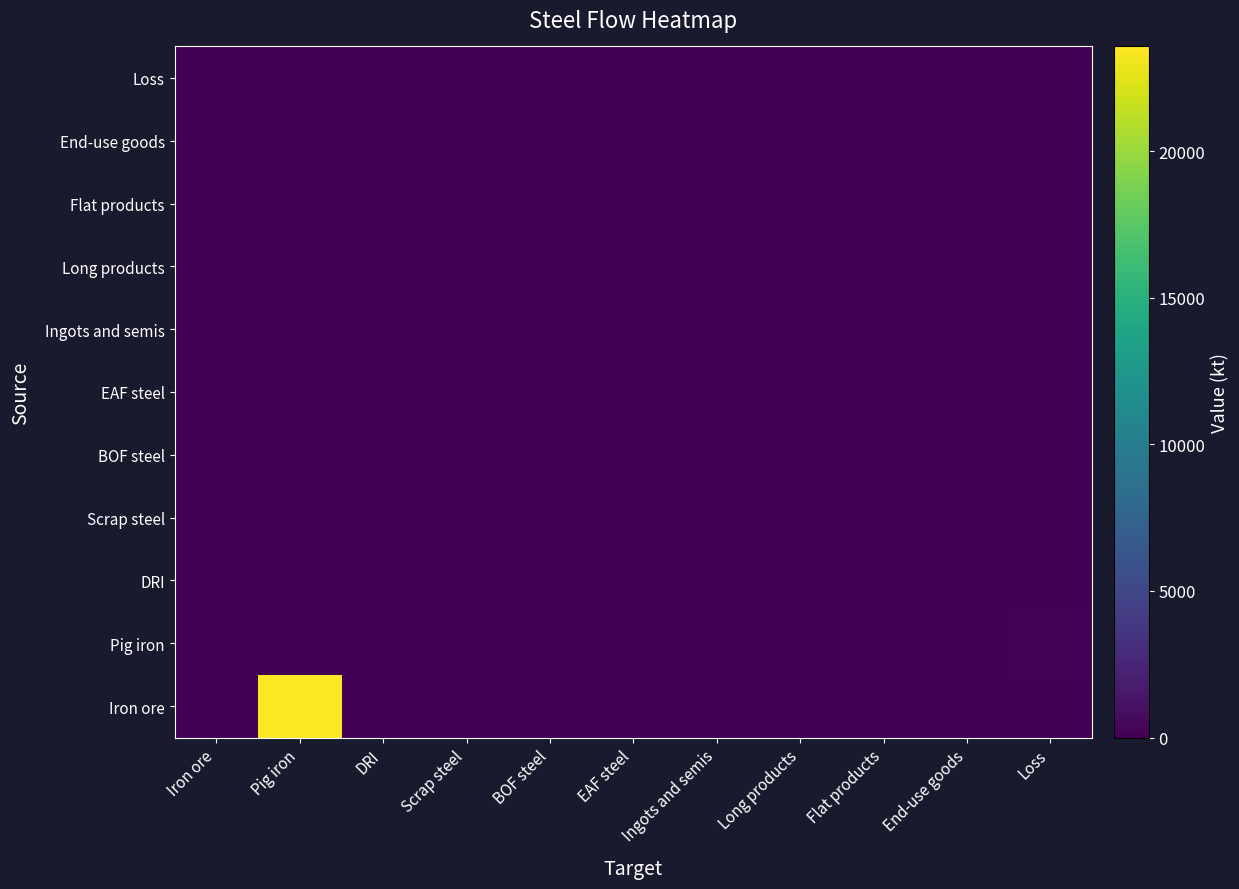

List the series in order of their peak value, highest first.

Iron ore, Pig iron, DRI, Scrap steel, BOF steel, EAF steel, Ingots and semis, Long products, Flat products, End-use goods, Loss